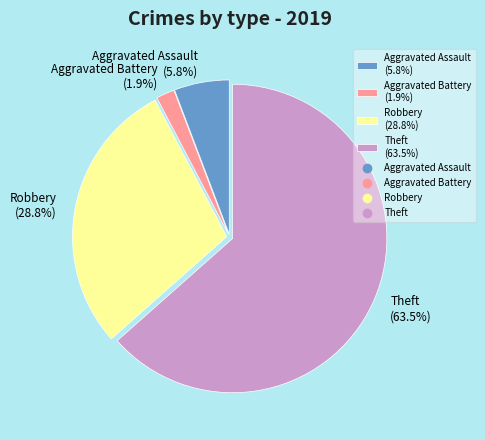

Rank the categories by value from highest to lowest.

Theft (63.5%), Robbery (28.8%), Aggravated Assault (5.8%), Aggravated Battery (1.9%)